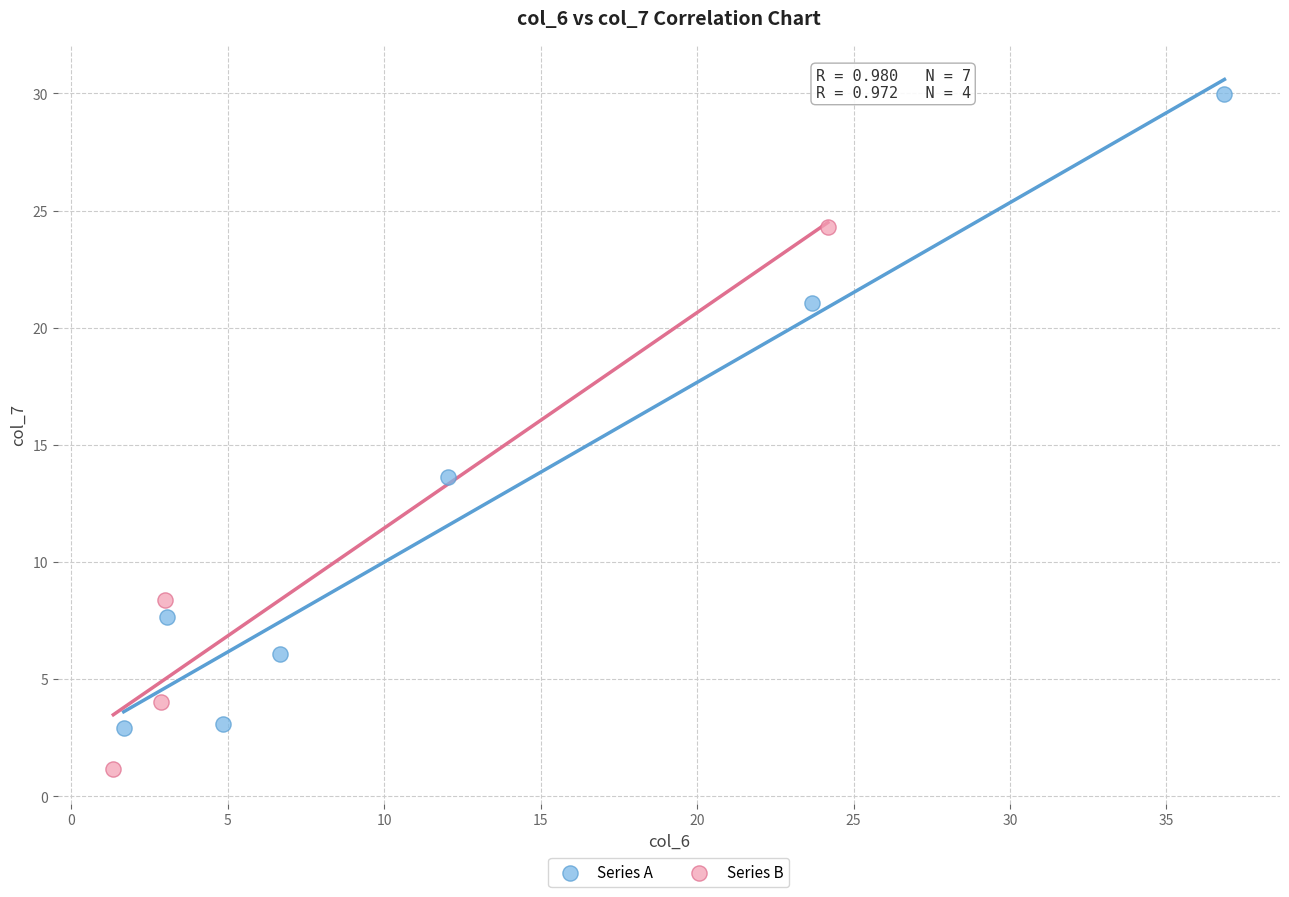

Which series contains the lowest Y value?

Series B